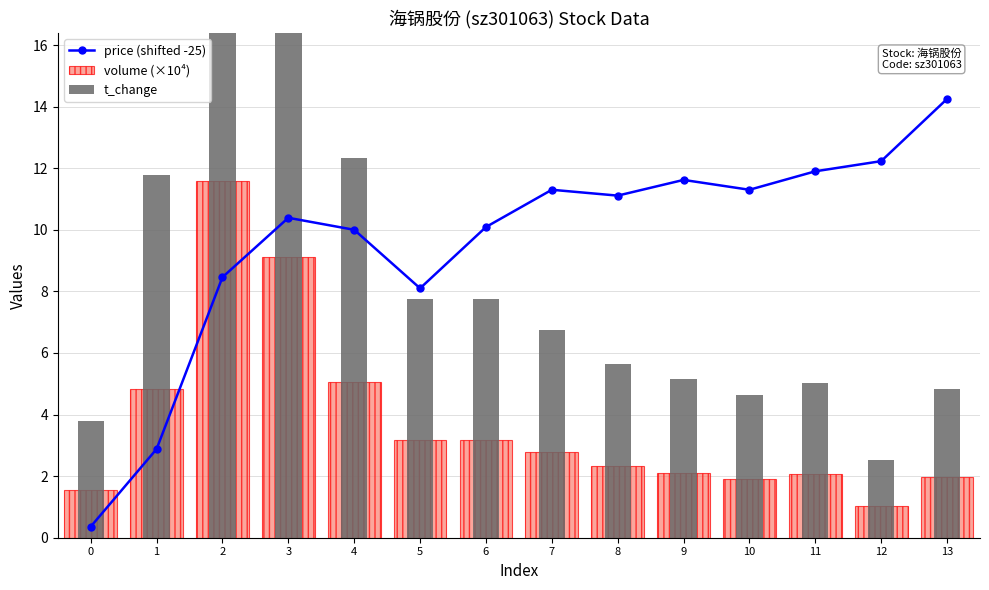

What value does the t_change series have at 4?

12.3